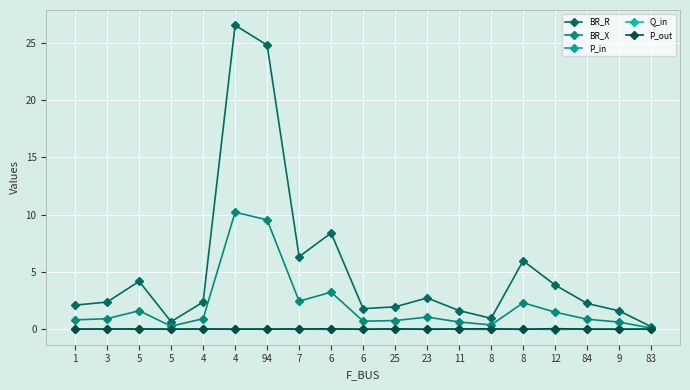

How many distinct data groups are displayed?

5